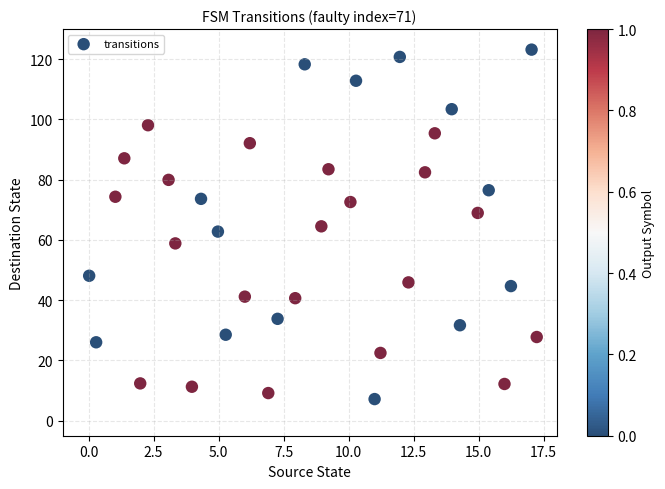

What is the range of X values (max minus min)?

17.2